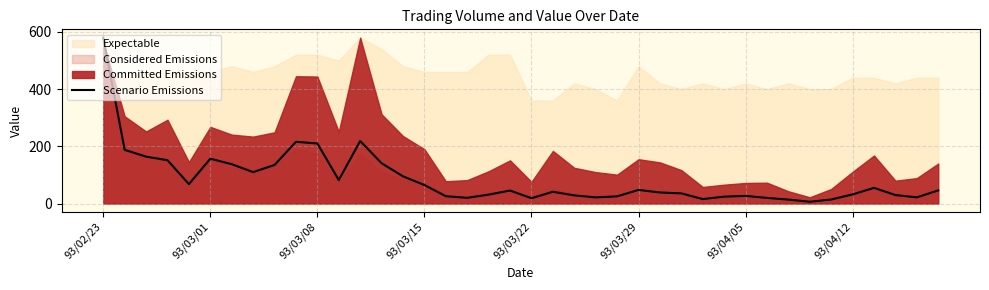

How many interior local peaks (higher than both neighbors) does the data have?

8